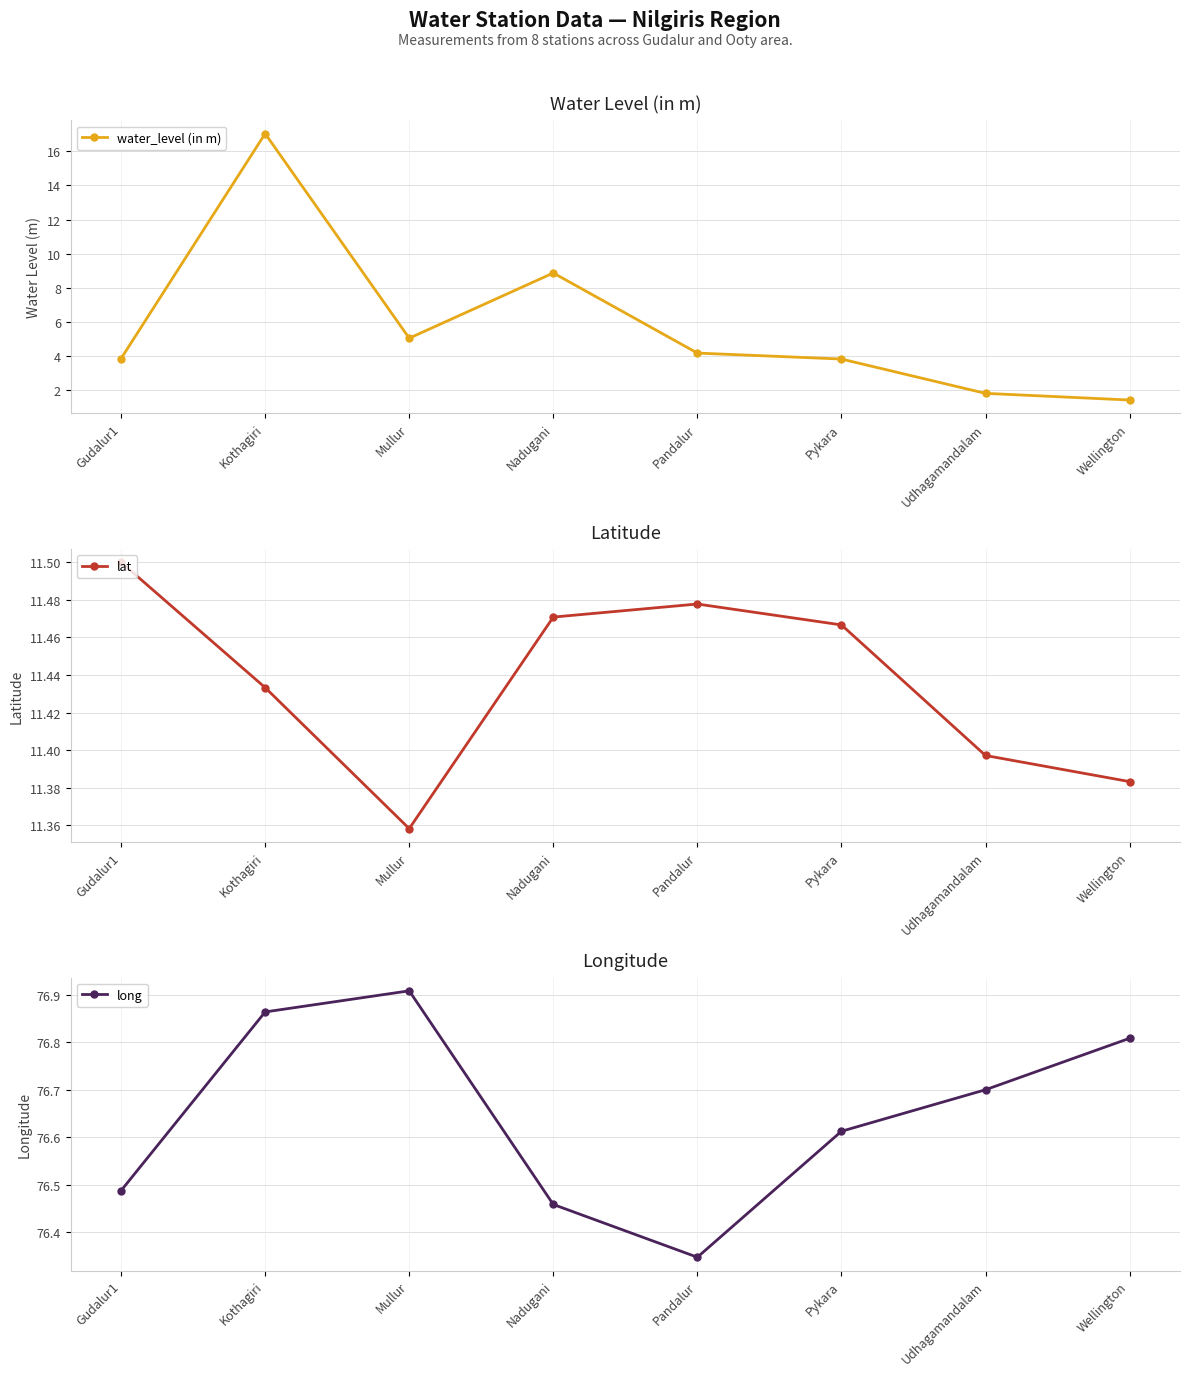

List the series in order of their peak value, lowest first.

lat, water_level (in m), long